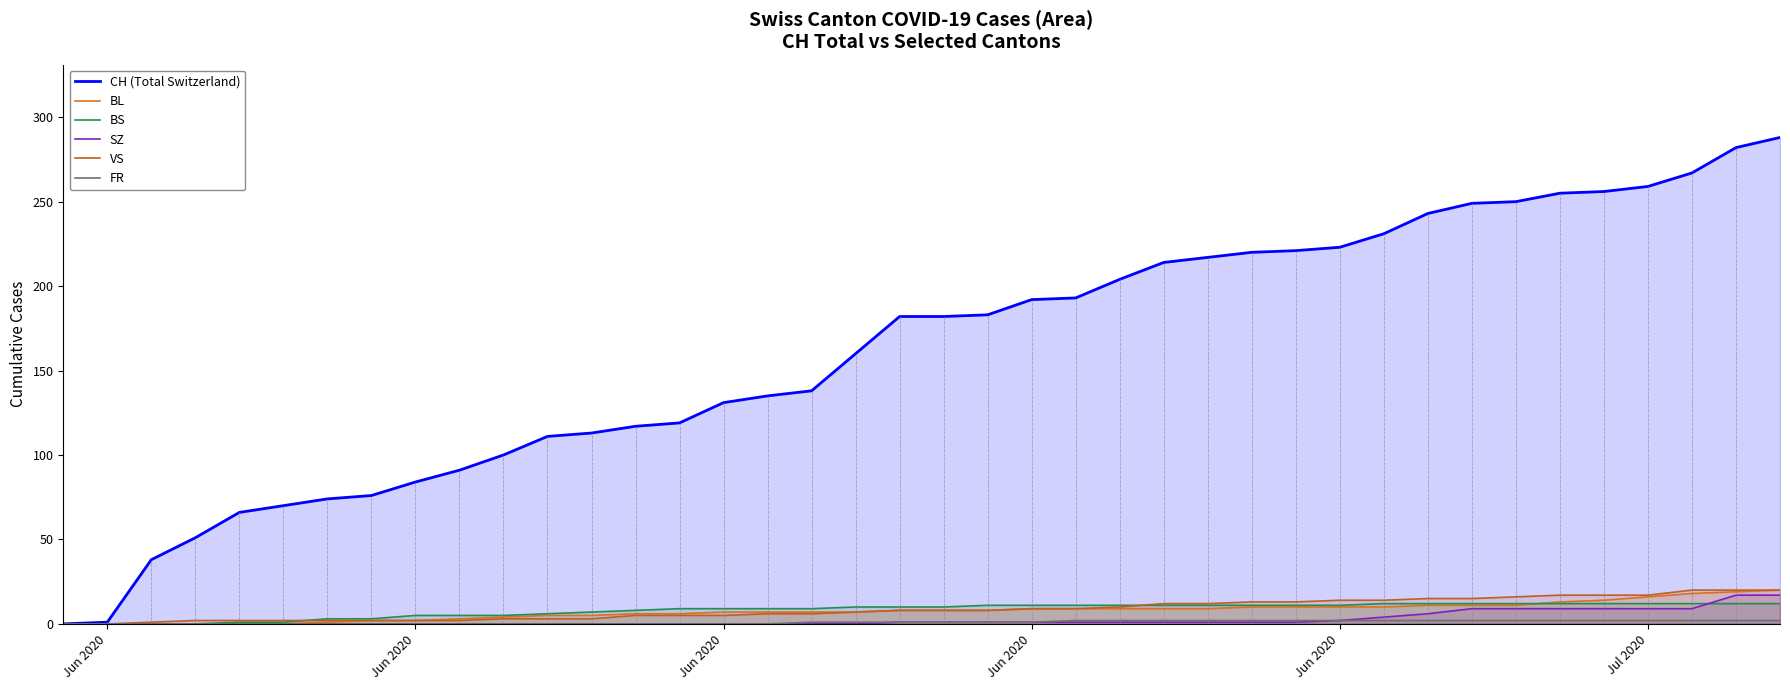

What is the difference between the maximum and minimum values in the BL series?

20